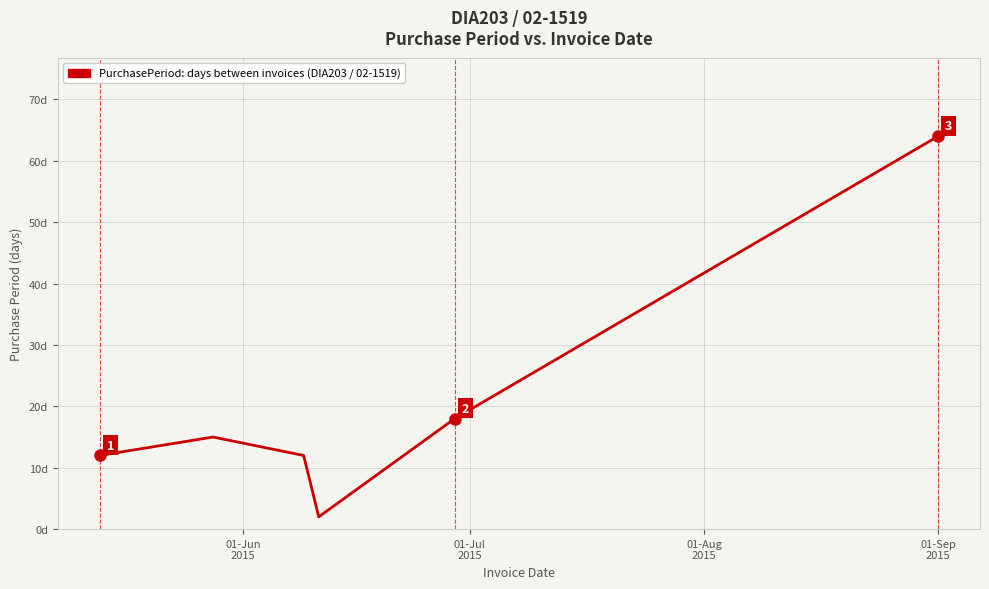

True or false: the data has more than 0 interior local peaks.

True